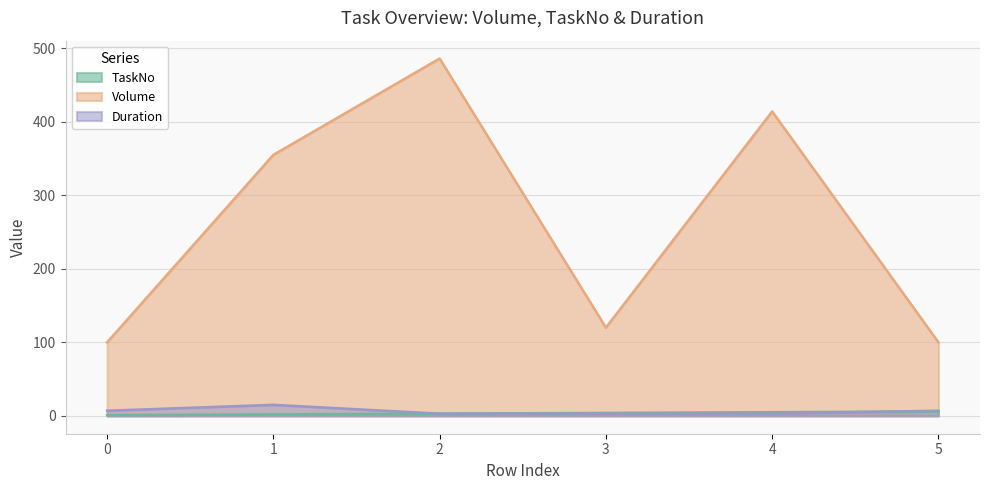

True or false: TaskNo has more than 2 interior local peaks.

False